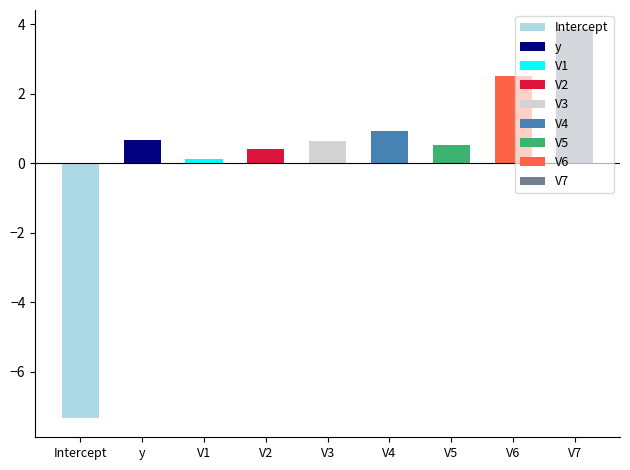

Where is the data nearest to the value -1?

V1